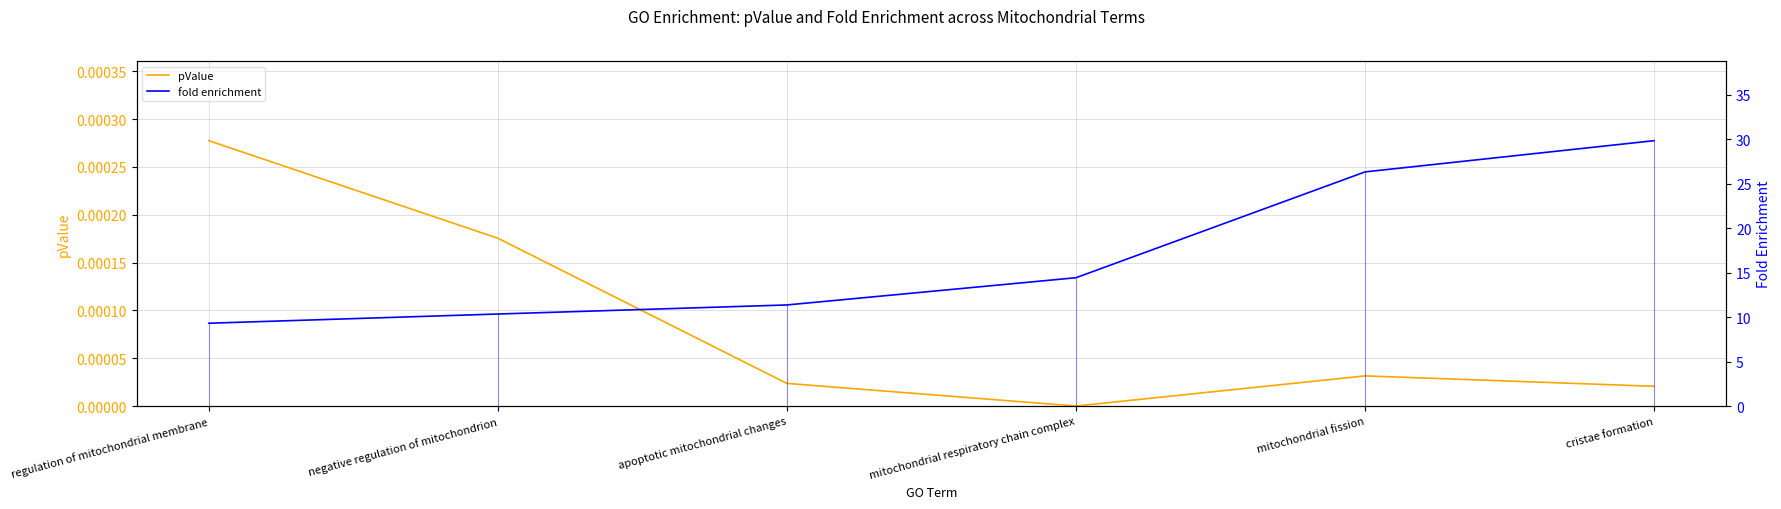

Reading left to right, transcribe all the data shown in this chart.

pValue: regulation of mitochondrial membrane=0.0	negative regulation of mitochondrion=0.0	apoptotic mitochondrial changes=0.0	mitochondrial respiratory chain complex=0.0	mitochondrial fission=0.0	cristae formation=0.0
fold enrichment: regulation of mitochondrial membrane=9.3	negative regulation of mitochondrion=10.4	apoptotic mitochondrial changes=11.4	mitochondrial respiratory chain complex=14.4	mitochondrial fission=26.3	cristae formation=29.8